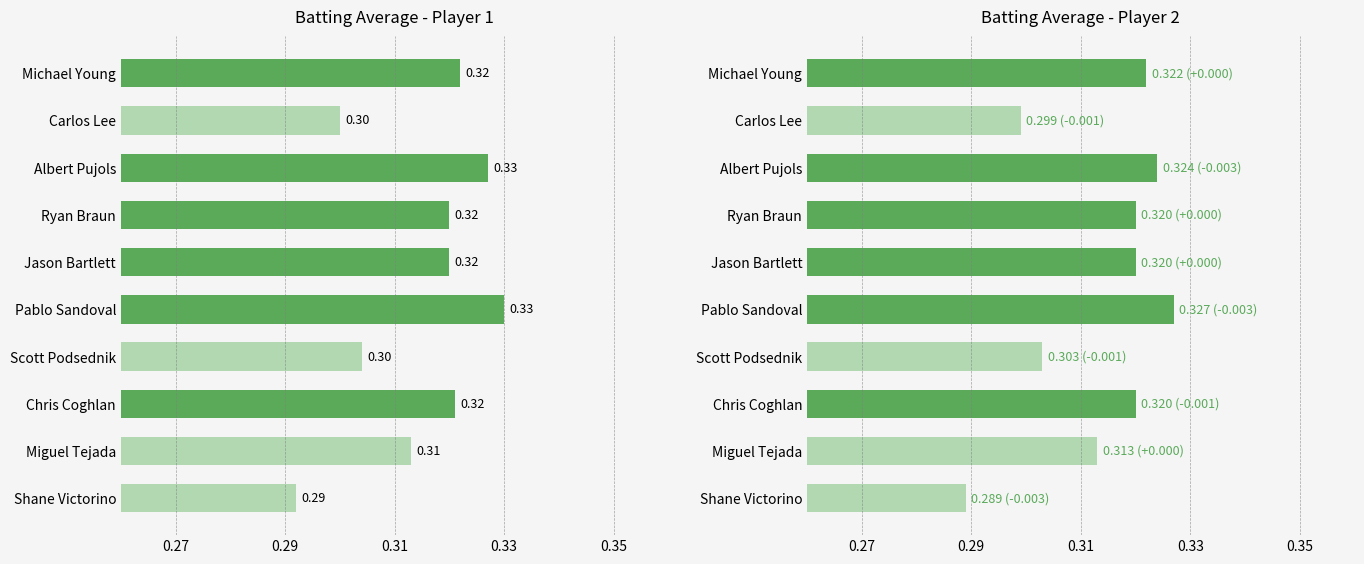

Is it true that Batting Average2 equals 0.2 at Chris Coghlan?

False